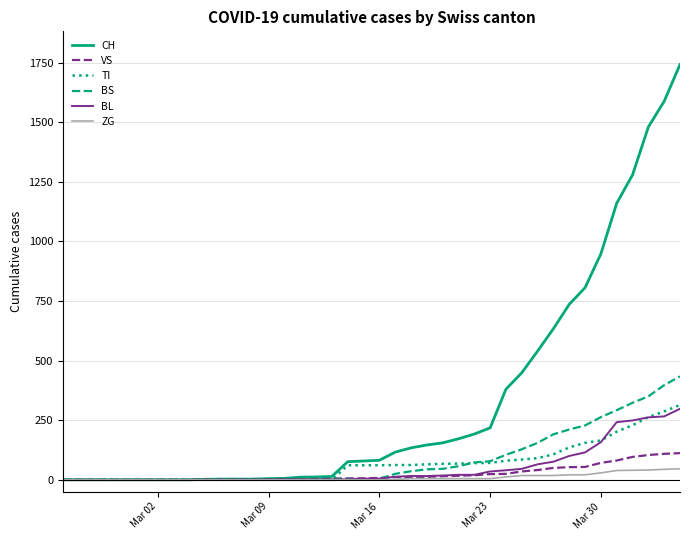

What is the maximum value for CH?

1742